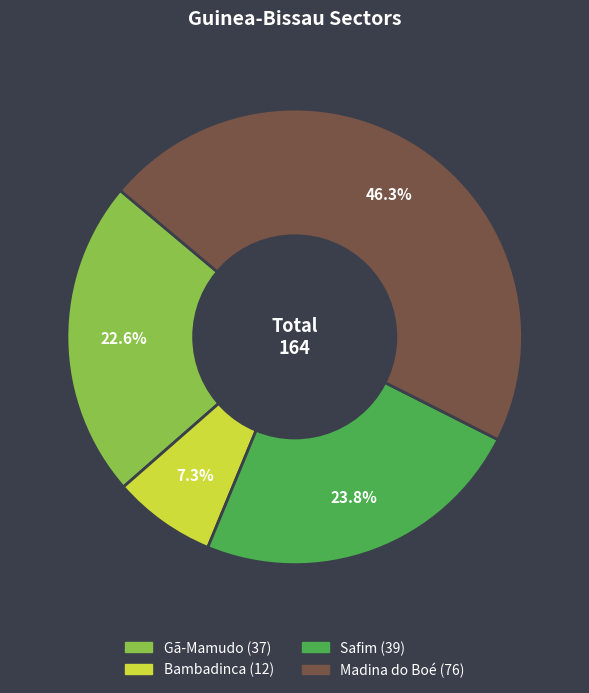

To the nearest percent, what is the difference between the Madina do Boé and Gã-Mamudo slice percentages?

24%